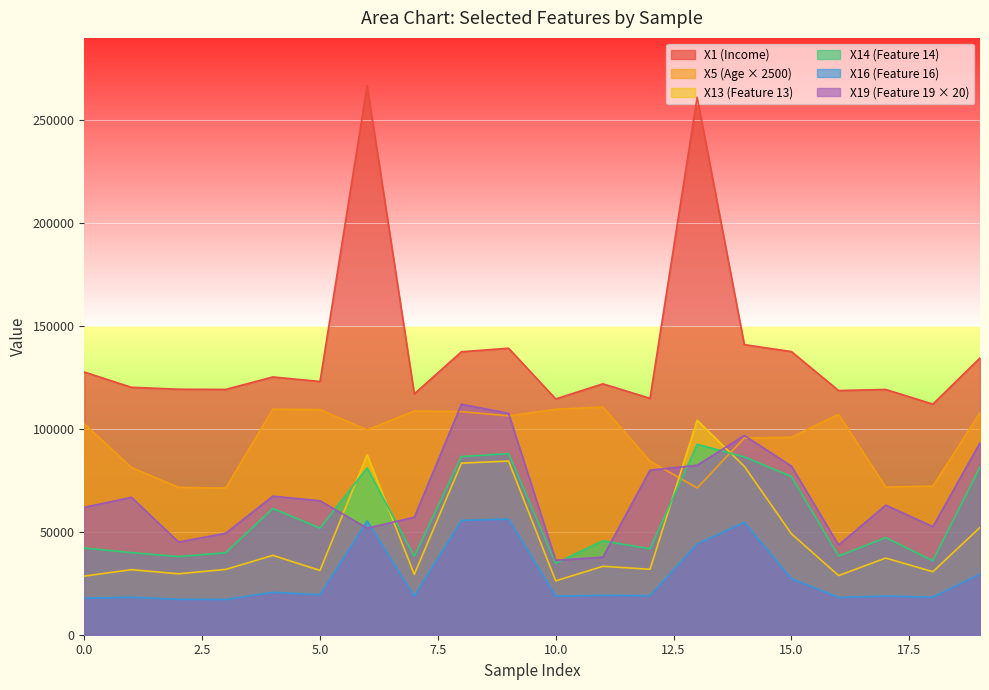

How many lines are shown in the chart?

6